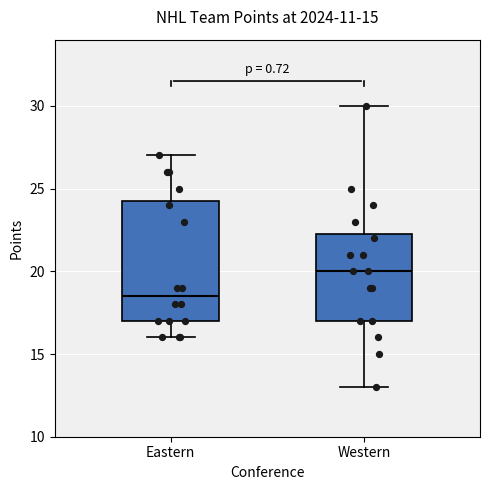

Which box has the highest median line?

Western